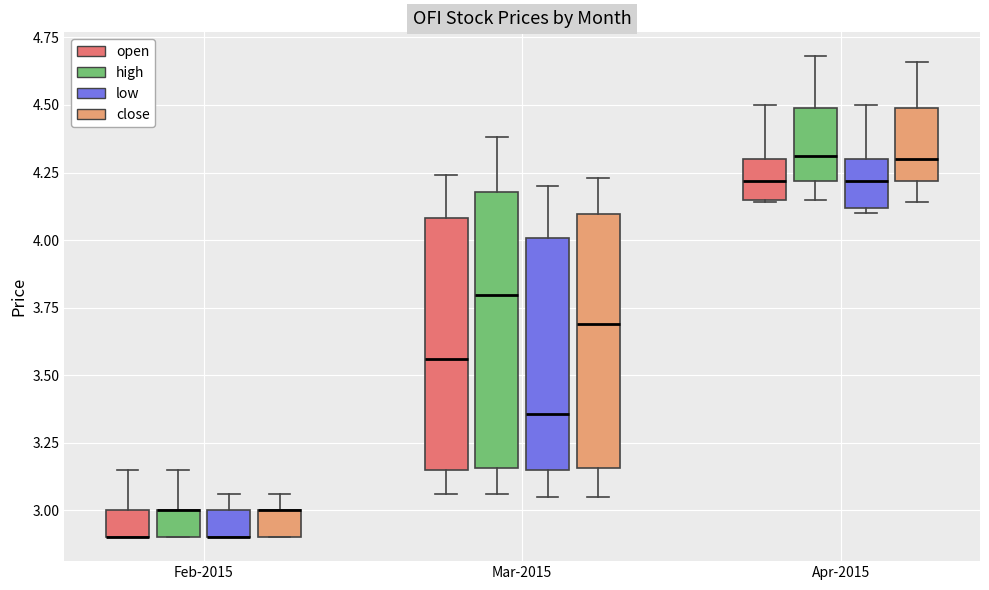

Where is the upper edge of the box for Feb-2015 (low) on the y-axis? The values are not printed on the chart, so give them approximately, as read against the axis.

3.00